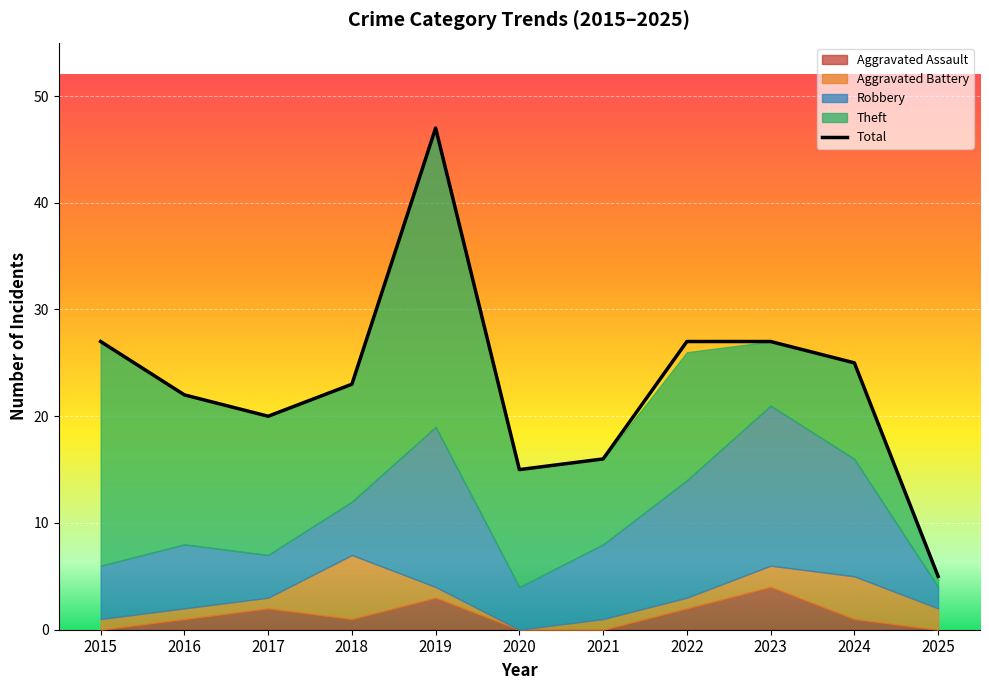

Reading left to right, what are all the values shown in this chart?

27	22	20	23	47	15	16	27	27	25	5